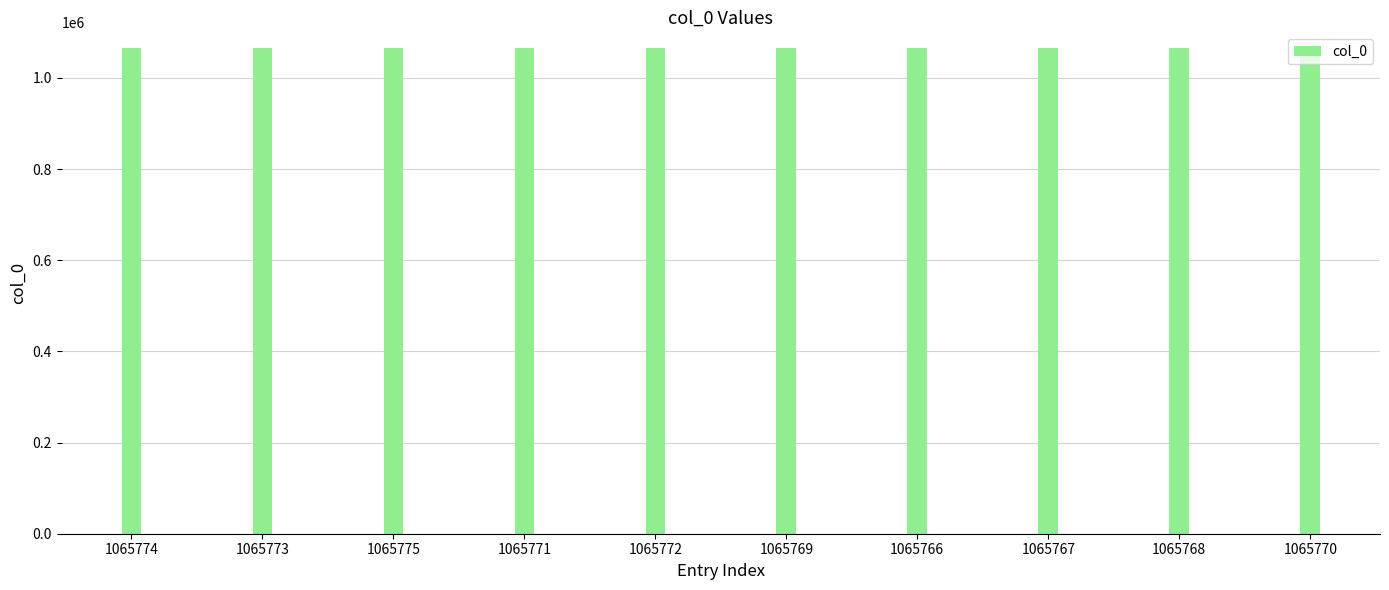

What is the difference between the values at 1065769 and 1065775?

6